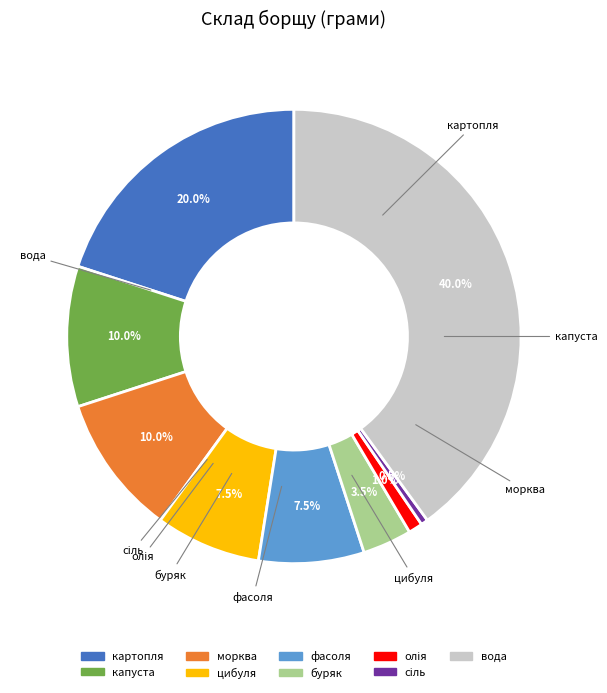

Is it true that морква is 10% of the pie?

True